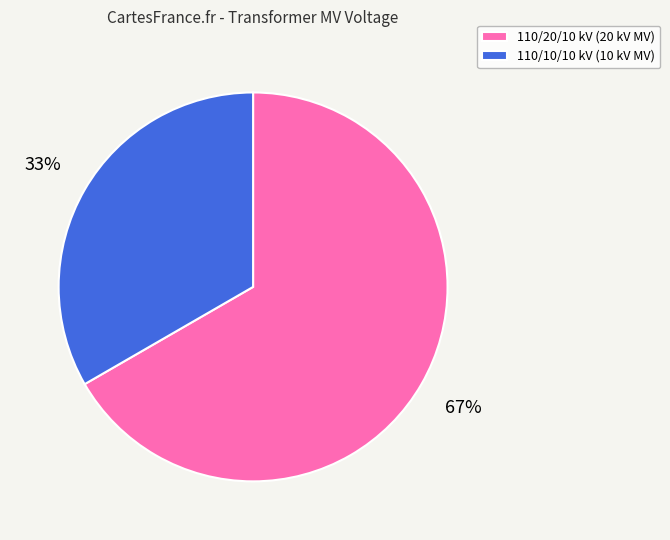

Which slice is the smallest?

110/10/10 kV (10 kV MV)